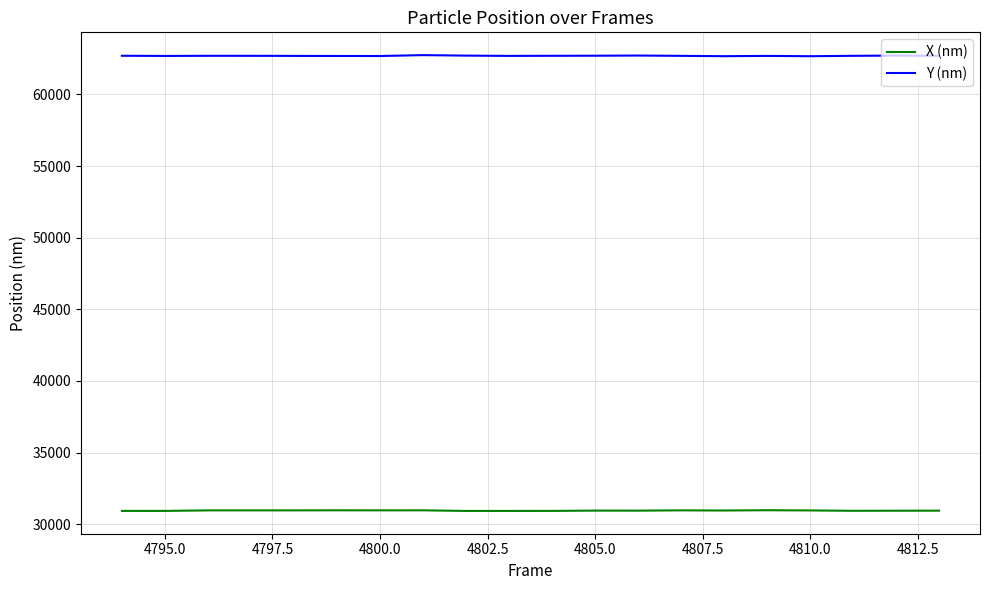

True or false: Y (nm) and X (nm) intersect in this chart.

False